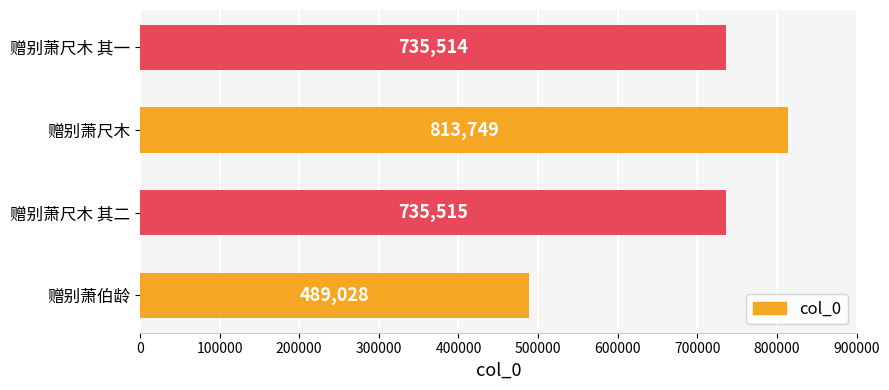

How many values are below 735515?

2